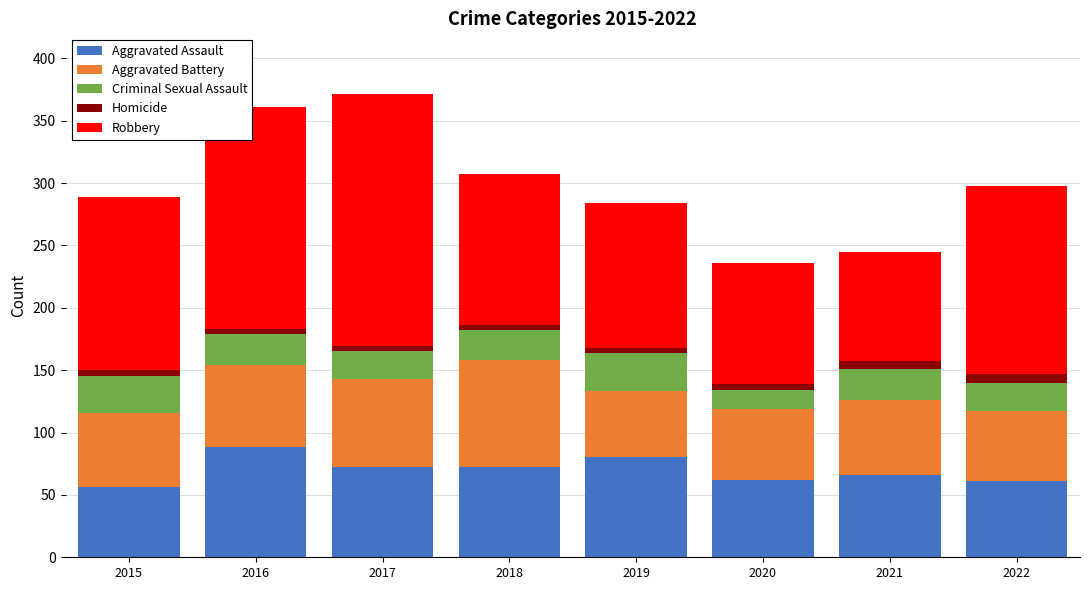

True or false: Aggravated Assault has a value of 56 at 2015.

True